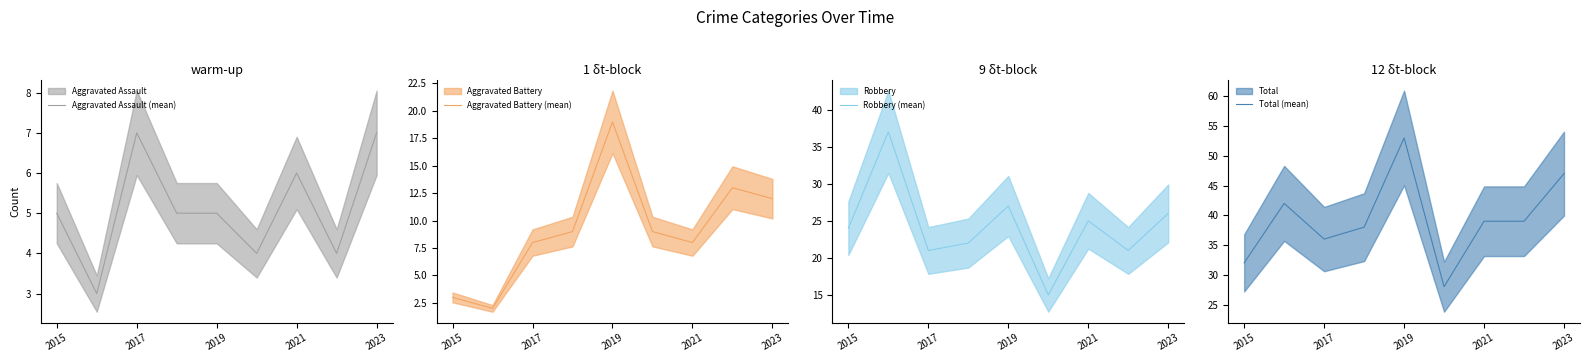

The Aggravated Assault (mean) series shows 2 at 2015. True or false?

False